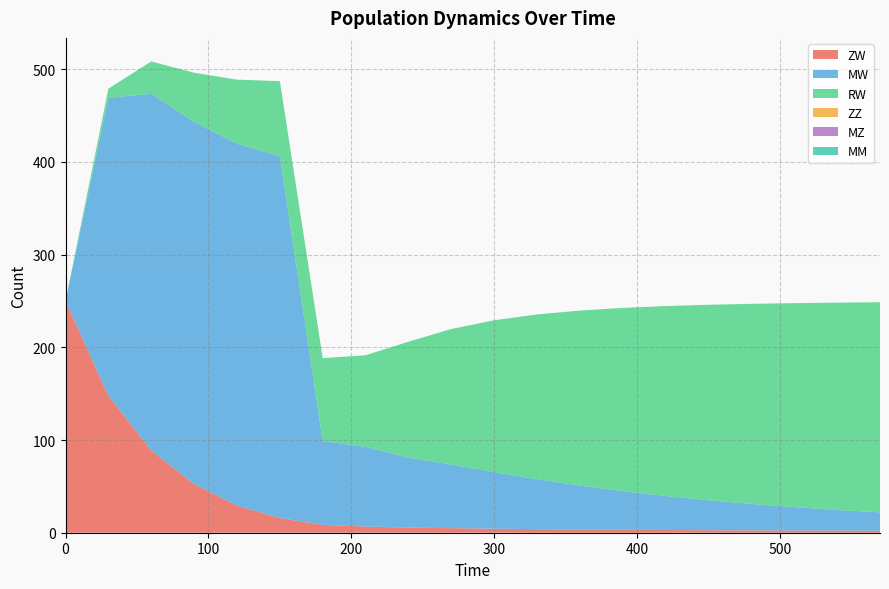

Reading left to right, what are all the values shown in this chart?

ZW: 0=250.0	30=147.7	60=88.9	90=52.5	120=29.2	150=15.8	180=8.5	210=6.6	240=5.6	270=4.9	300=4.4	330=3.9	360=3.5	390=3.2	420=2.9	450=2.7	480=2.5	510=2.4	540=2.3	570=2.2
MW: 0=0.0	30=321.4	60=384.5	90=390.7	120=390.4	150=390.2	180=90.3	210=86.1	240=75.3	270=68.6	300=61.0	330=53.9	360=47.4	390=41.7	420=36.7	450=32.3	480=28.5	510=25.2	540=22.3	570=19.8
RW: 0=0.0	30=9.9	60=34.9	90=53.0	120=69.1	150=81.0	180=89.4	210=98.8	240=125.1	270=146.2	300=163.8	330=177.7	360=188.7	390=197.6	420=204.9	450=210.9	480=215.8	510=220.0	540=223.6	570=226.6
ZZ: 0=0.0	30=0.0	60=0.0	90=0.0	120=0.0	150=0.0	180=0.0	210=0.0	240=0.0	270=0.0	300=0.0	330=0.0	360=0.0	390=0.0	420=0.0	450=0.0	480=0.0	510=0.0	540=0.0	570=0.0
MZ: 0=0.0	30=0.0	60=0.0	90=0.0	120=0.0	150=0.0	180=0.0	210=0.0	240=0.0	270=0.0	300=0.0	330=0.0	360=0.0	390=0.0	420=0.0	450=0.0	480=0.0	510=0.0	540=0.0	570=0.0
MM: 0=0.0	30=0.0	60=0.0	90=0.0	120=0.0	150=0.0	180=0.0	210=0.0	240=0.0	270=0.0	300=0.0	330=0.0	360=0.0	390=0.0	420=0.0	450=0.0	480=0.0	510=0.0	540=0.0	570=0.0